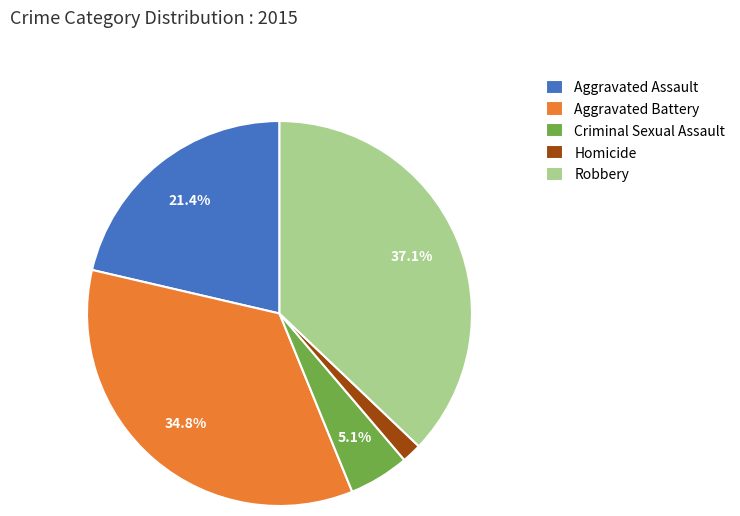

True or false: Aggravated Assault accounts for 21% of the total.

True